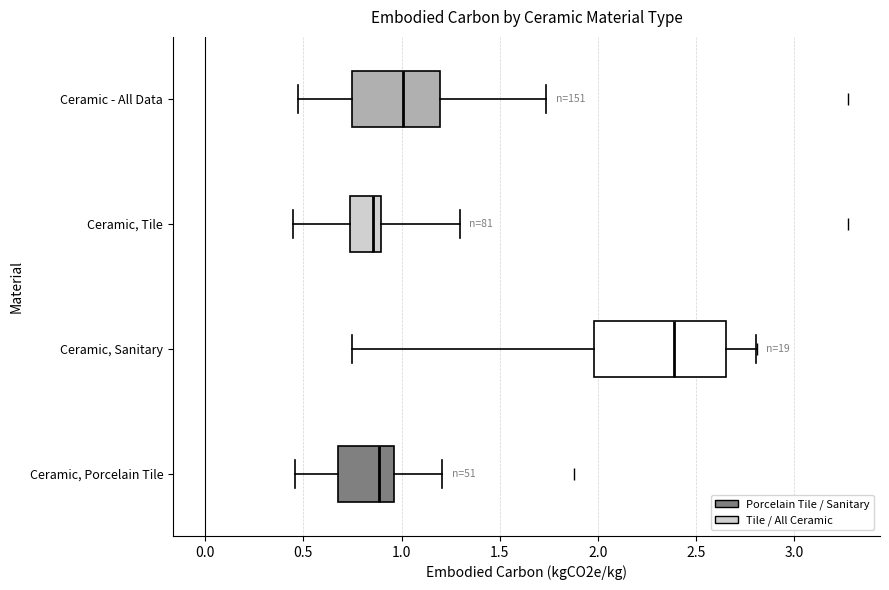

Which box is the widest, from its left edge to its right edge?

Ceramic, Sanitary